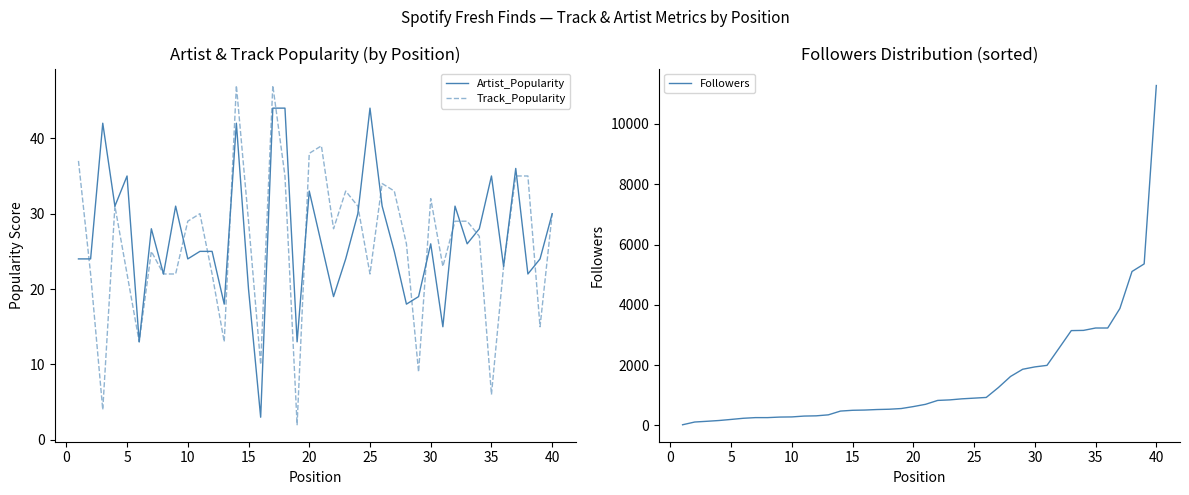

What is the sum of all Track_Popularity values?

1039